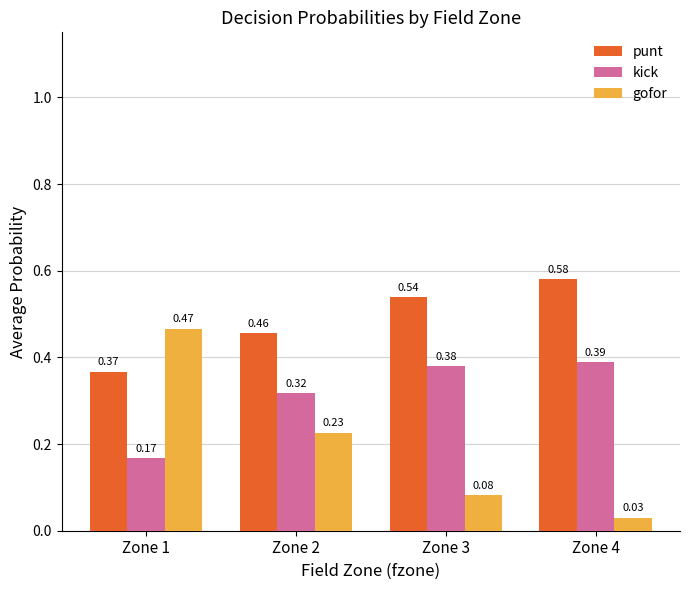

Between Zone 2 and Zone 4, which series saw the biggest shift?

gofor